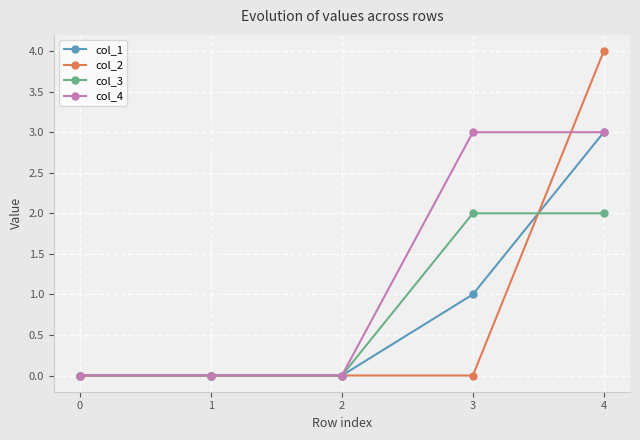

What is the value of the col_1 point at the 5th from the left?

3